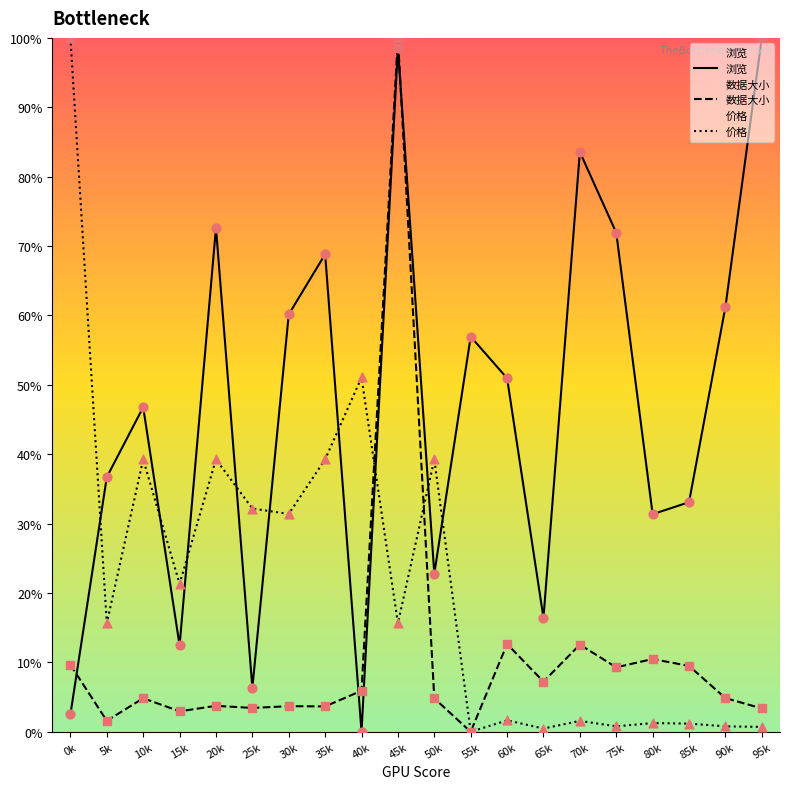

At how many categories does at least one series exceed 88?

3